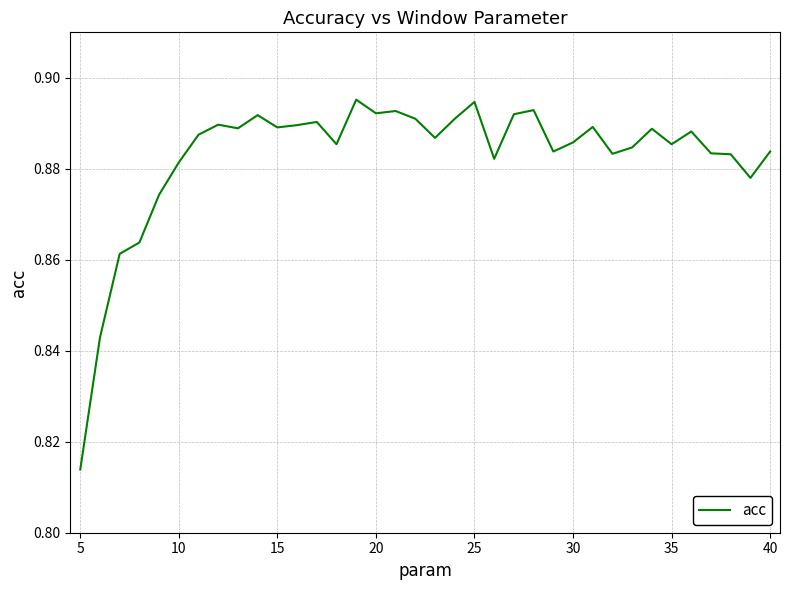

True or false: there are more than 1 points higher than both neighbors.

True